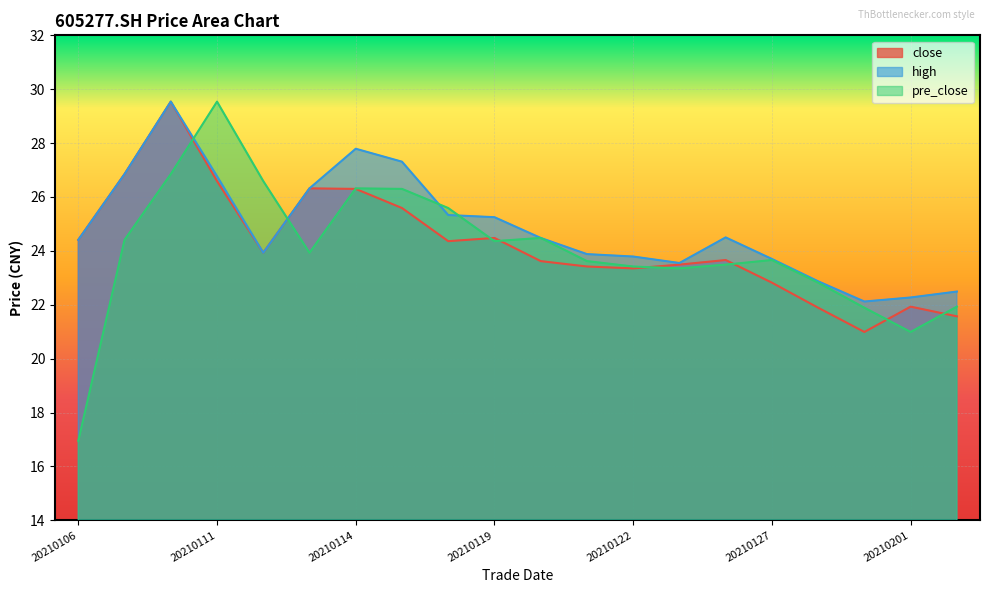

At how many categories does at least one series exceed 19?

20